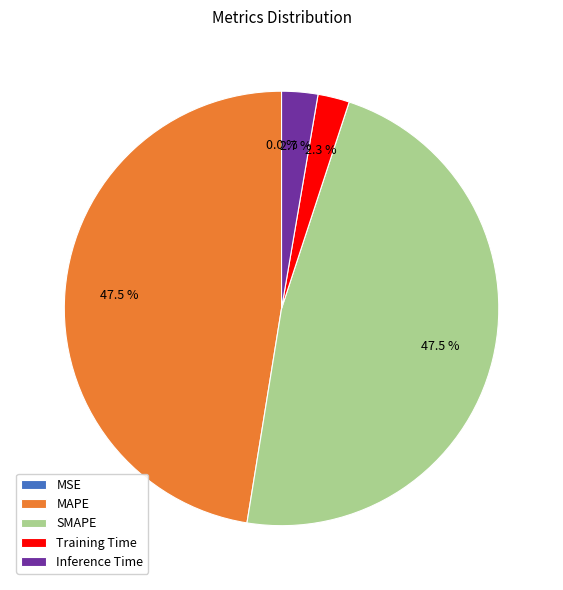

Does Training Time account for over 50% of the chart?

No